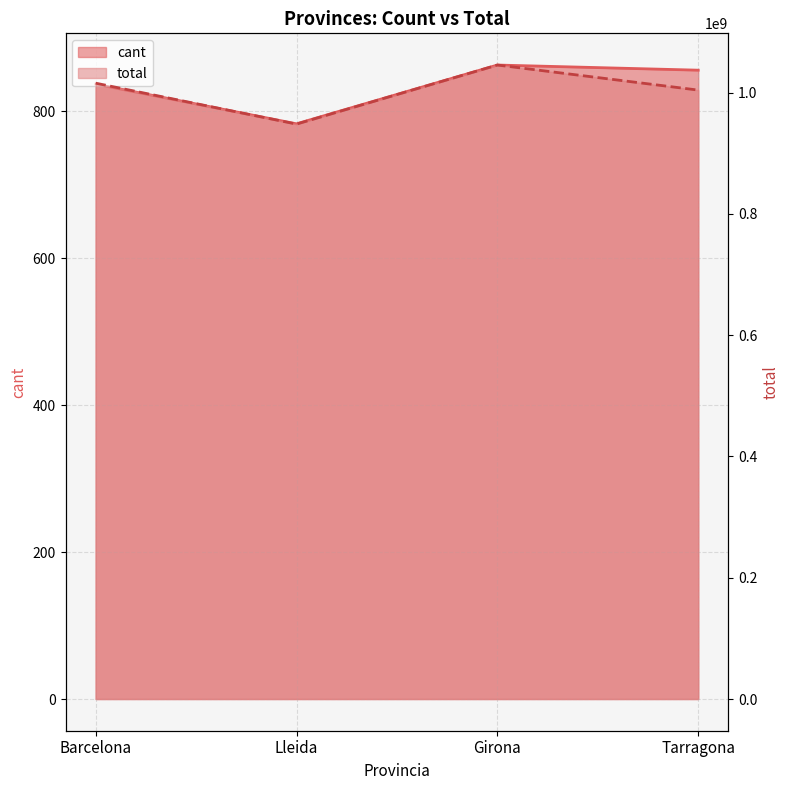

Where does the total series first go above 1015670854?

Girona